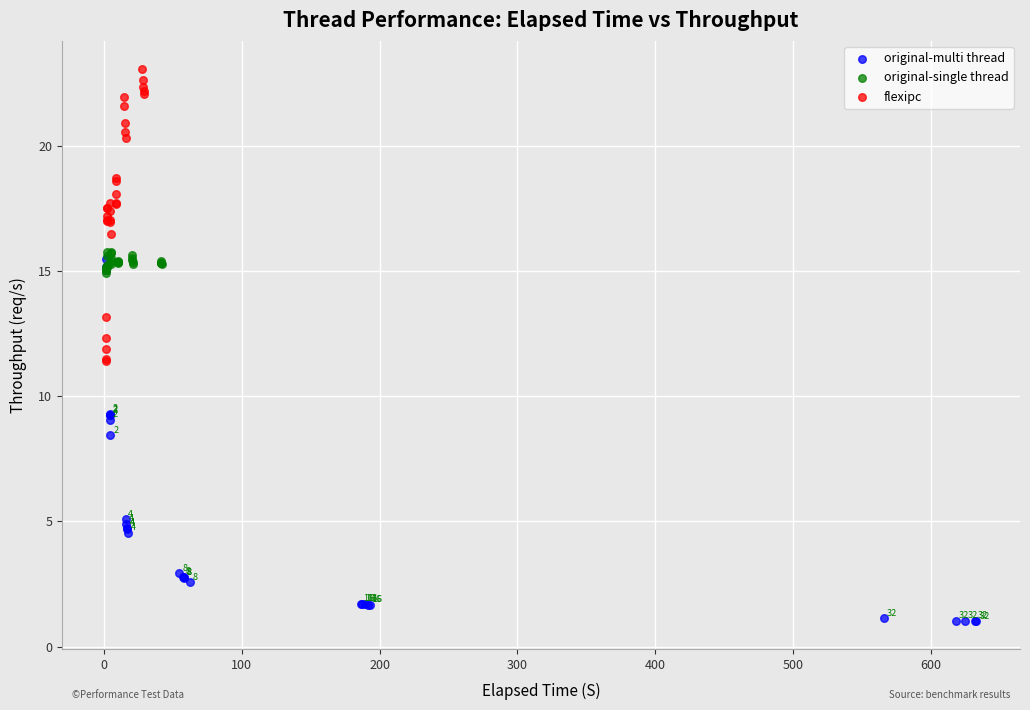

Which series has the widest spread of Y values?

original-multi thread